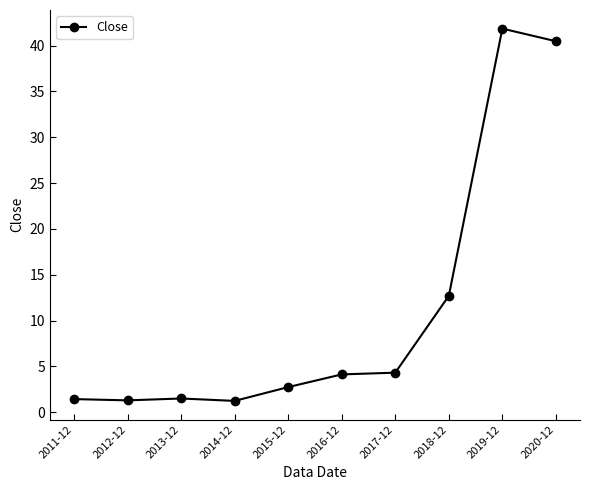

Between 2018-12 and 2011-12, which is larger?

2018-12